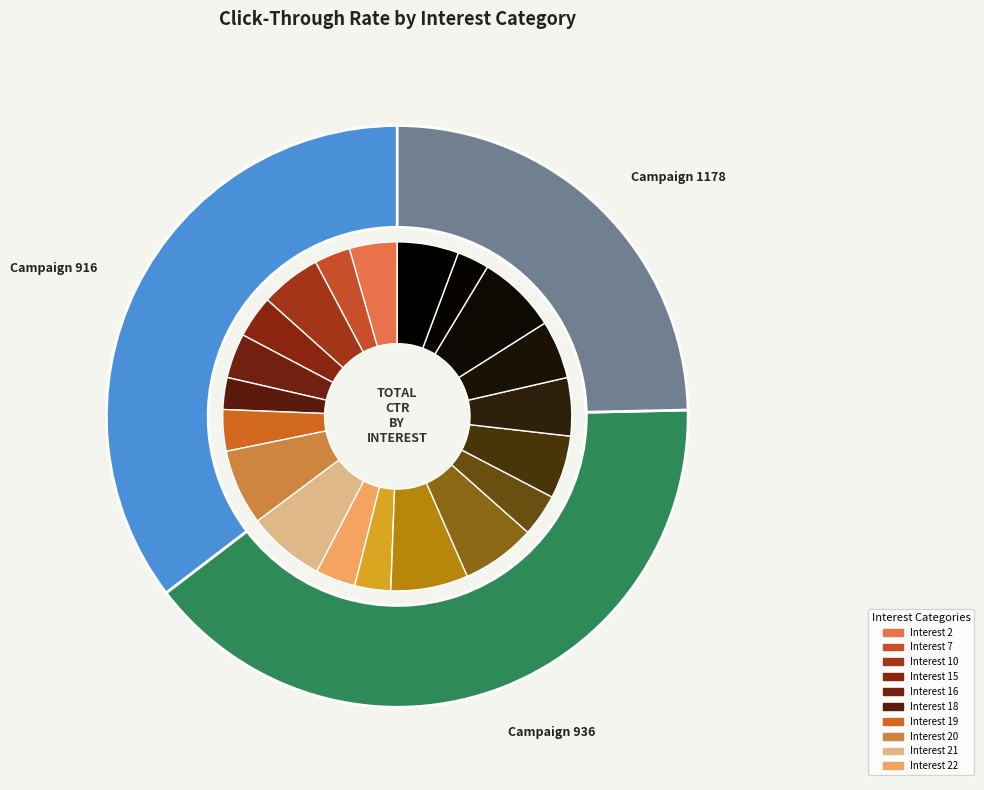

True or false: 23 accounts for 18% of the total.

False